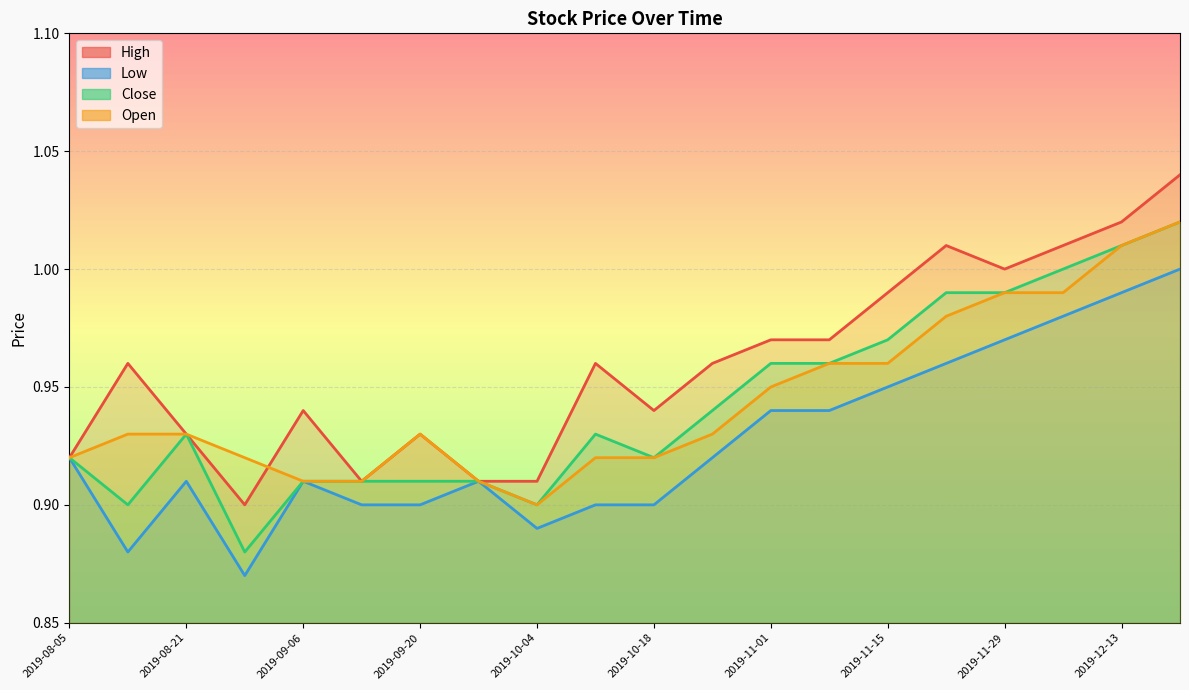

What are all the series names shown in the legend?

High, Low, Close, Open